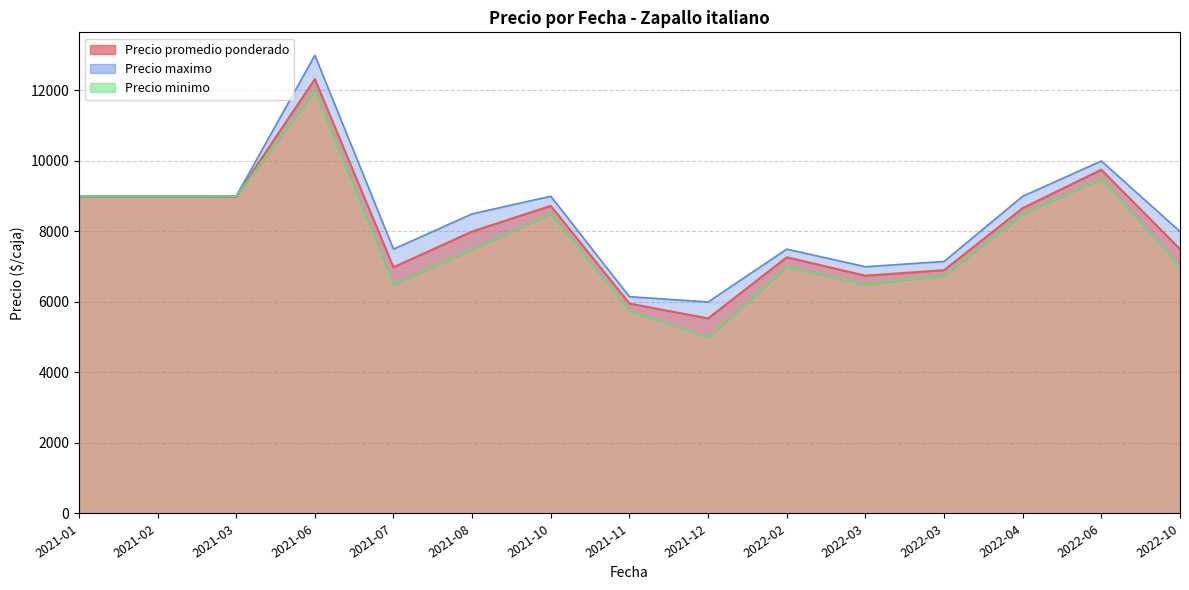

List the series in order of their peak value, highest first.

Precio maximo, Precio promedio ponderado, Precio minimo